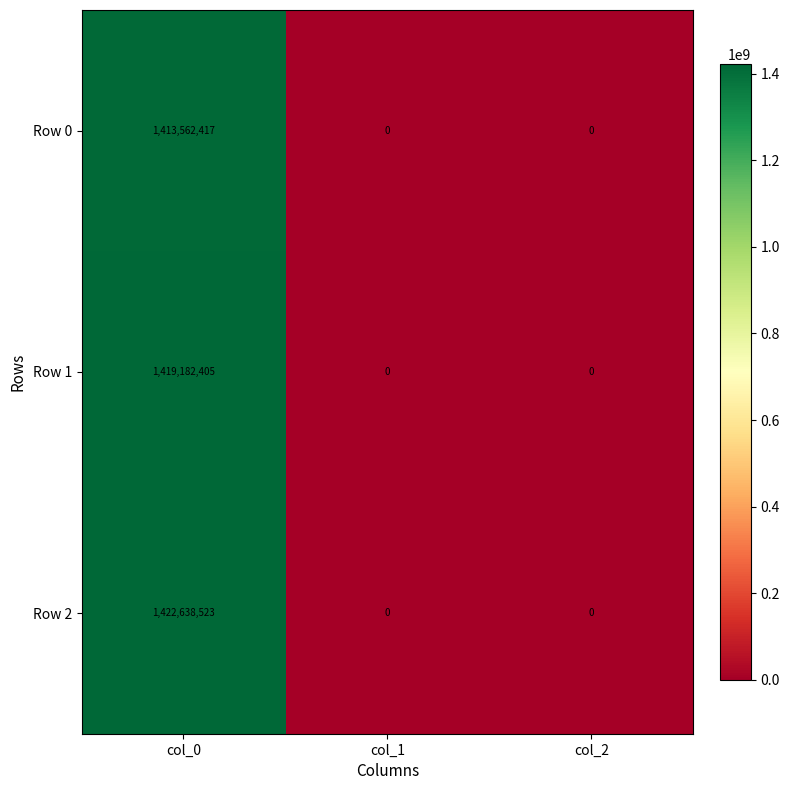

Which series changed the most between col_0 and col_1?

Row 2